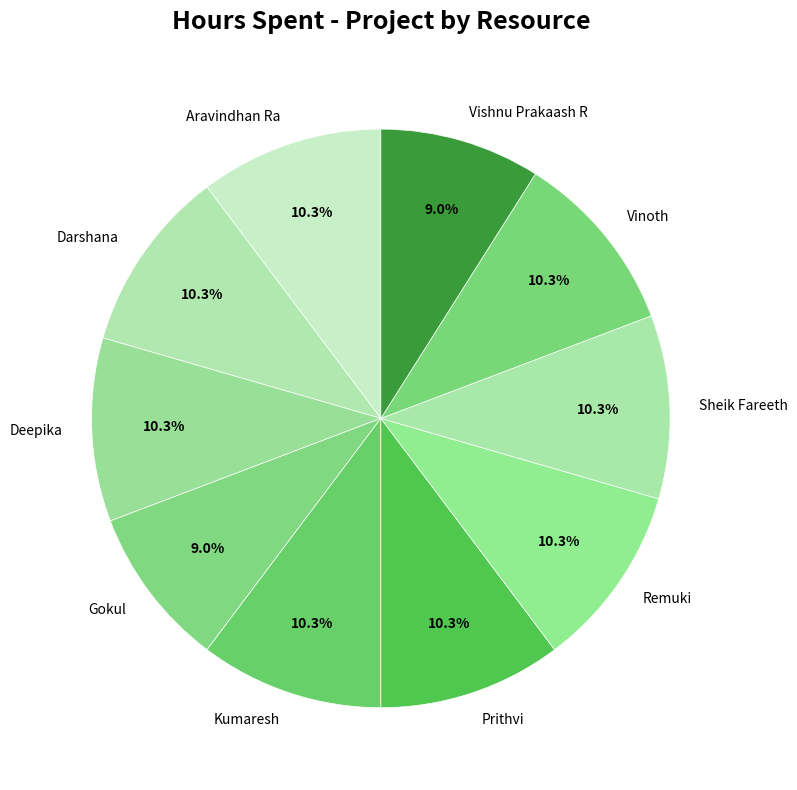

True or false: Sheik Fareeth accounts for 1% of the total.

False